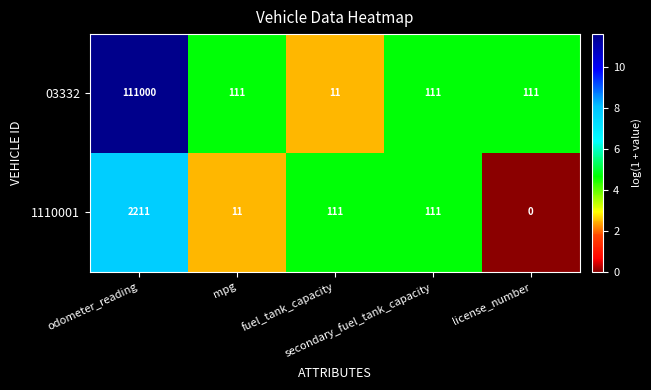

What is the spread (max minus min) of values at fuel_tank_capacity?

100